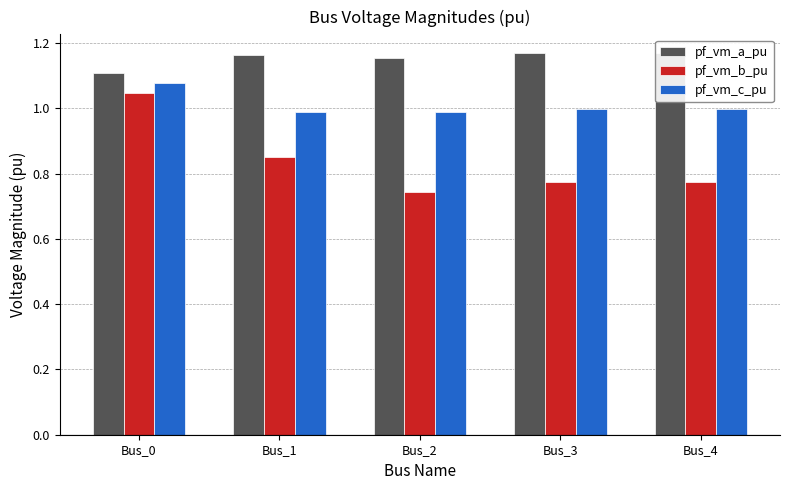

The pf_vm_a_pu series shows 1.9 at Bus_3. True or false?

False